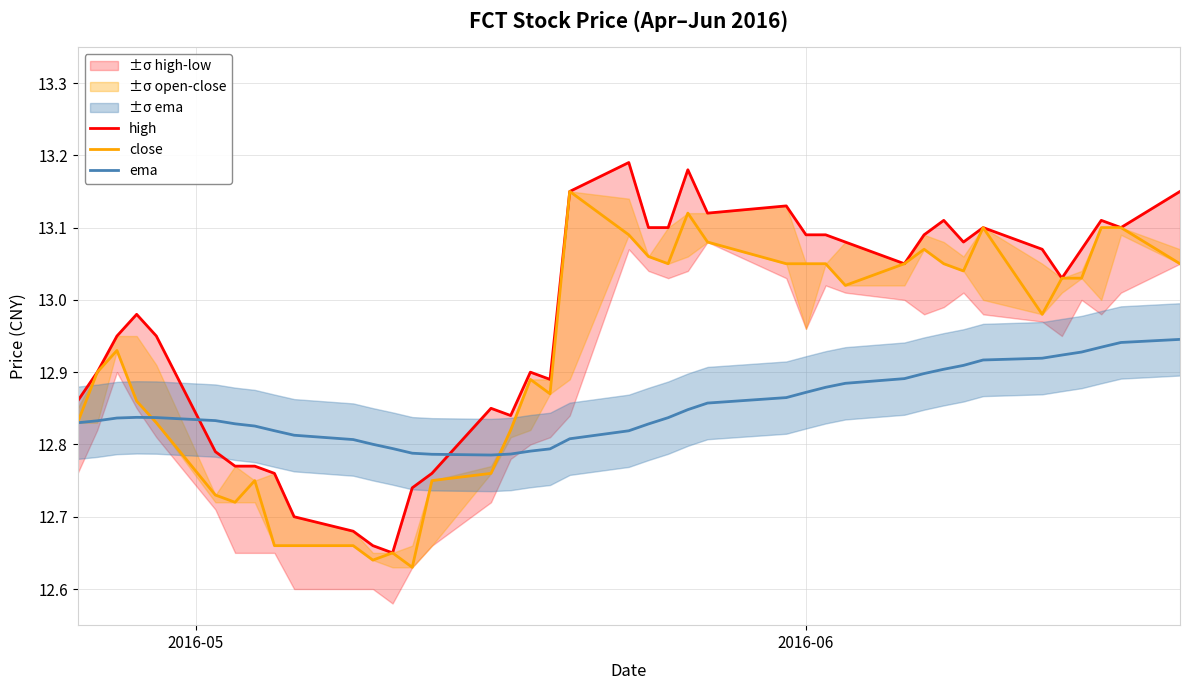

Is it true that high equals 18.2 at 25?

False